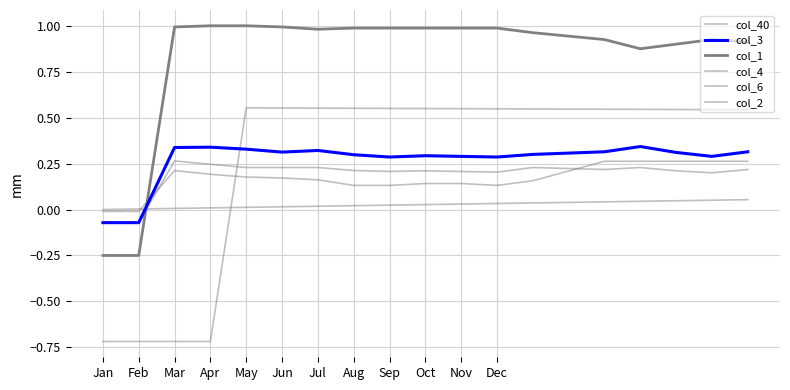

At which category is the sum across all series the highest?

14